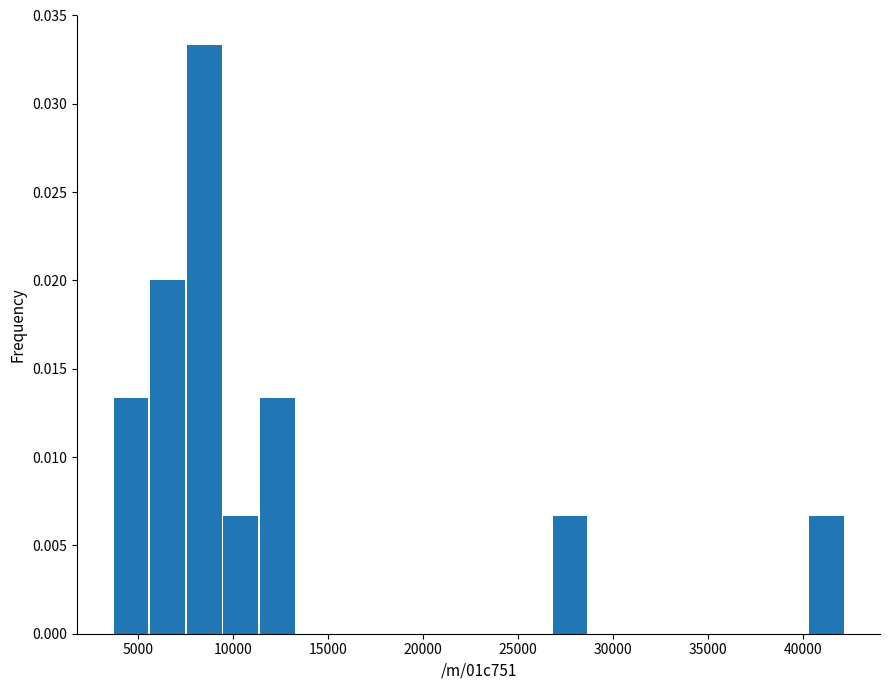

Read against the x-axis, roughly where is the centre of the tallest bar?

8500